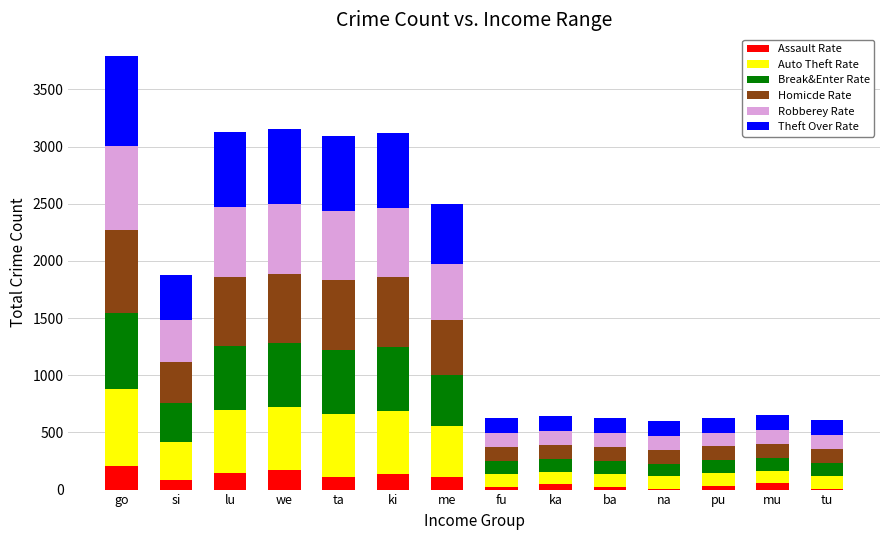

What is the highest value of the Assault Rate series?

210